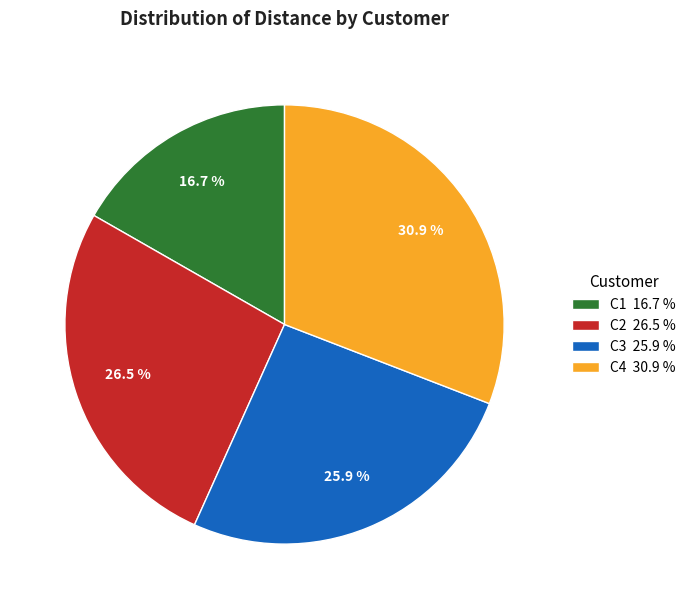

To the nearest percent, what is the average slice percentage?

25%